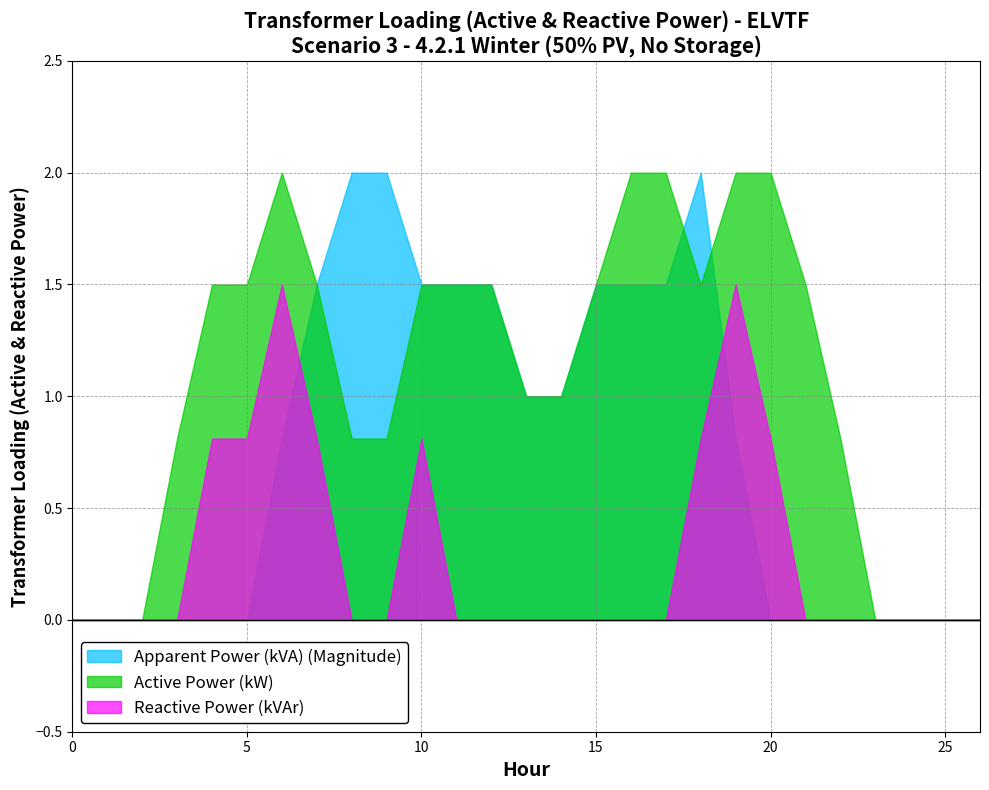

Which series has the largest total across all categories?

Active Power (kW)